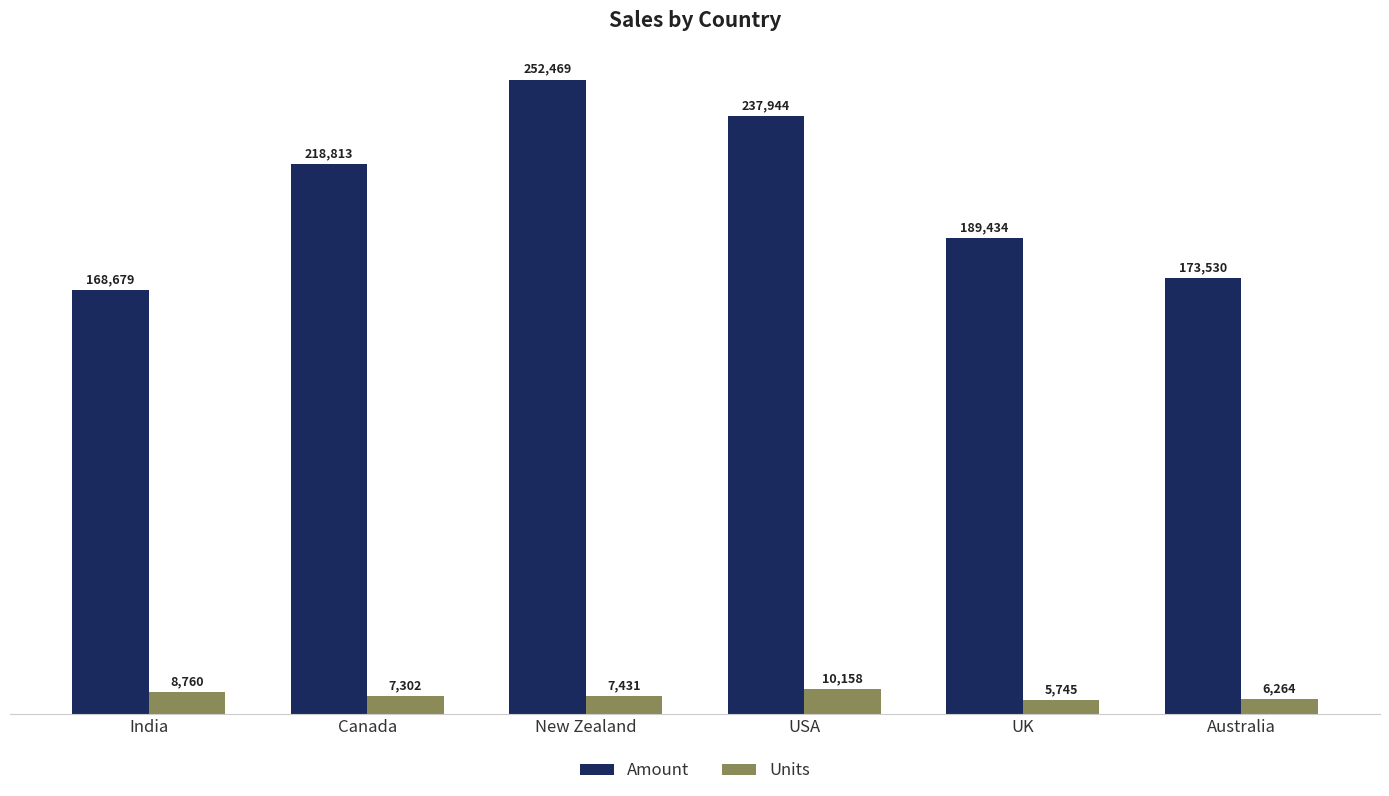

Rank the series by their average value, from highest to lowest.

Amount, Units